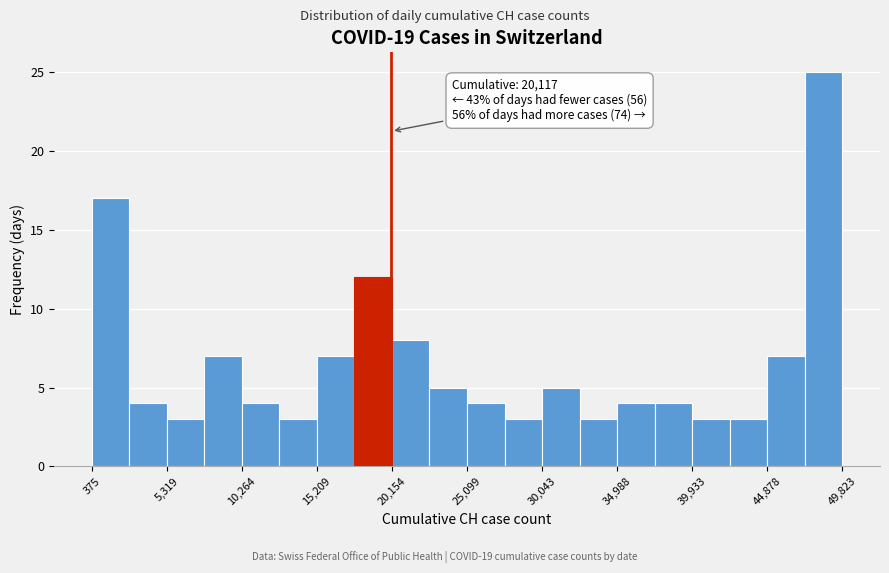

Over which range of the x-axis is the bar tallest?

47500 to 50000